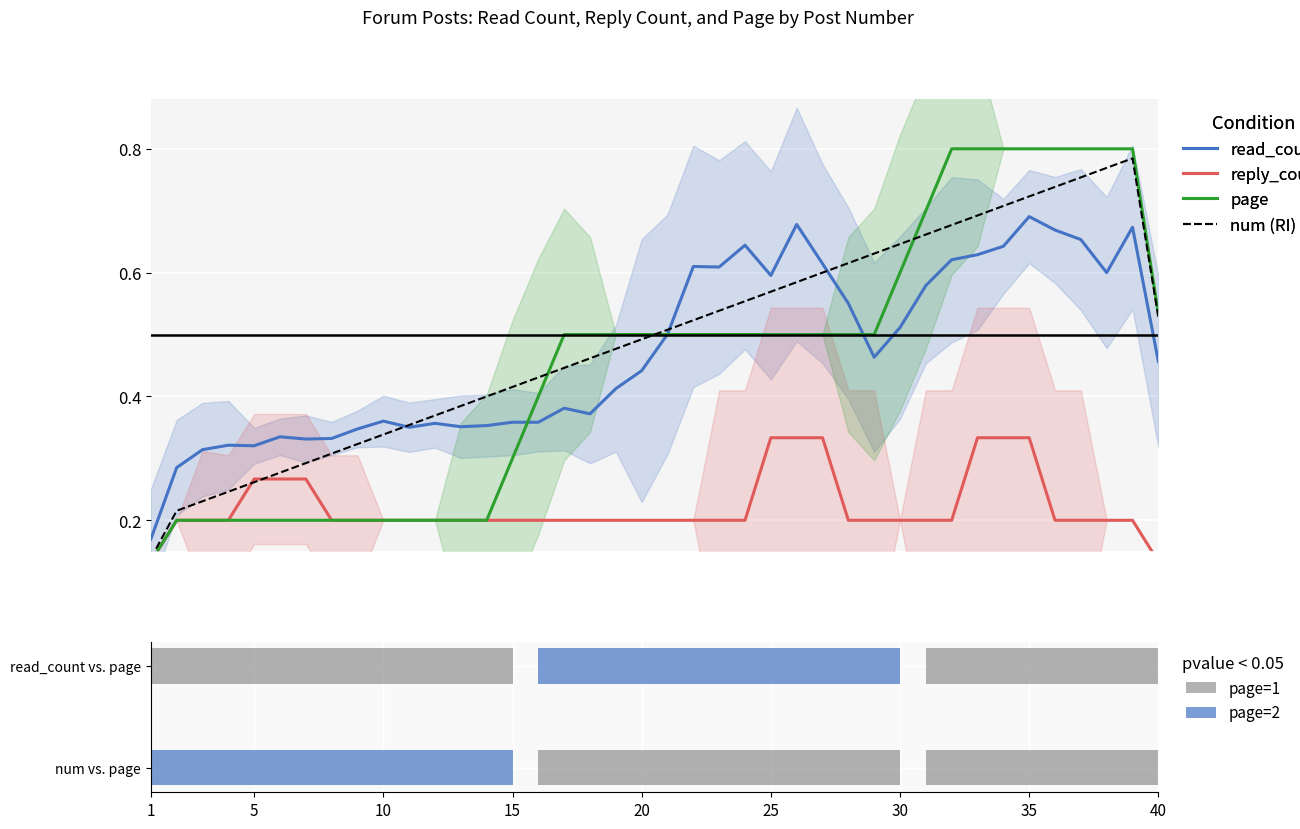

At how many categories does at least one series exceed 0?

40